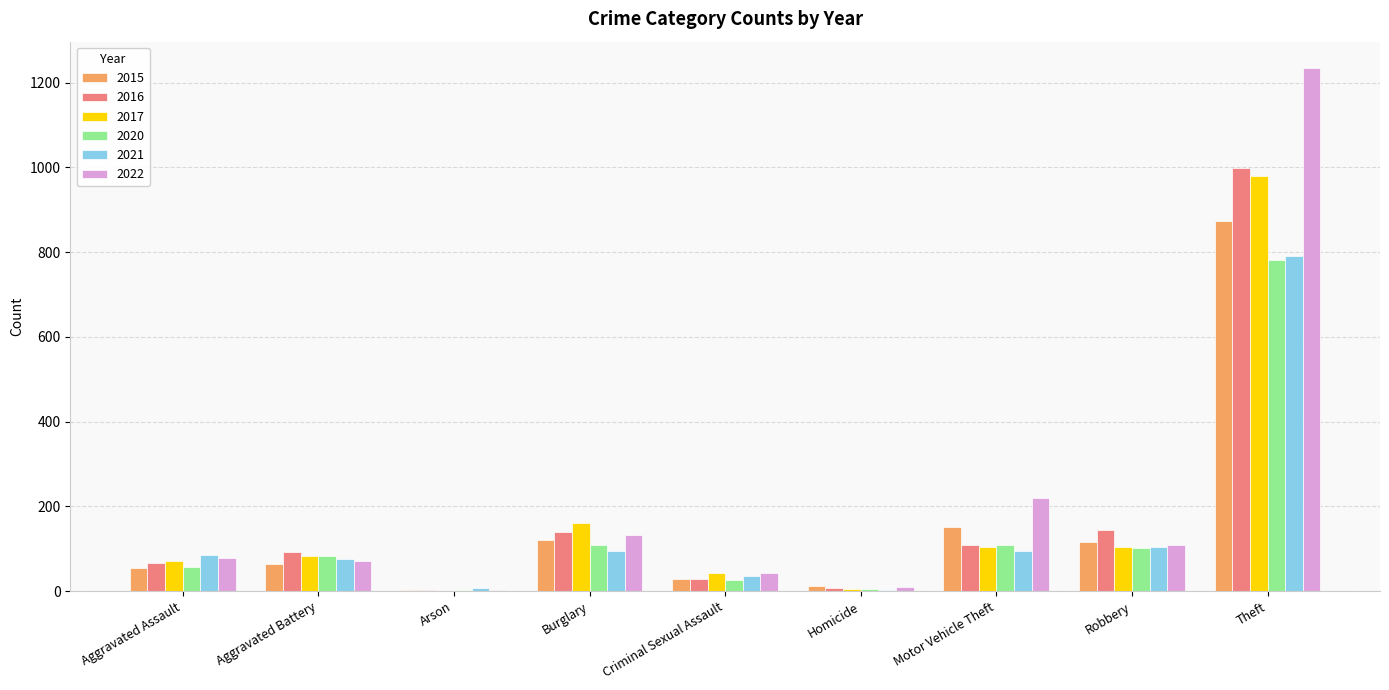

At which category is the sum across all series the highest?

Theft